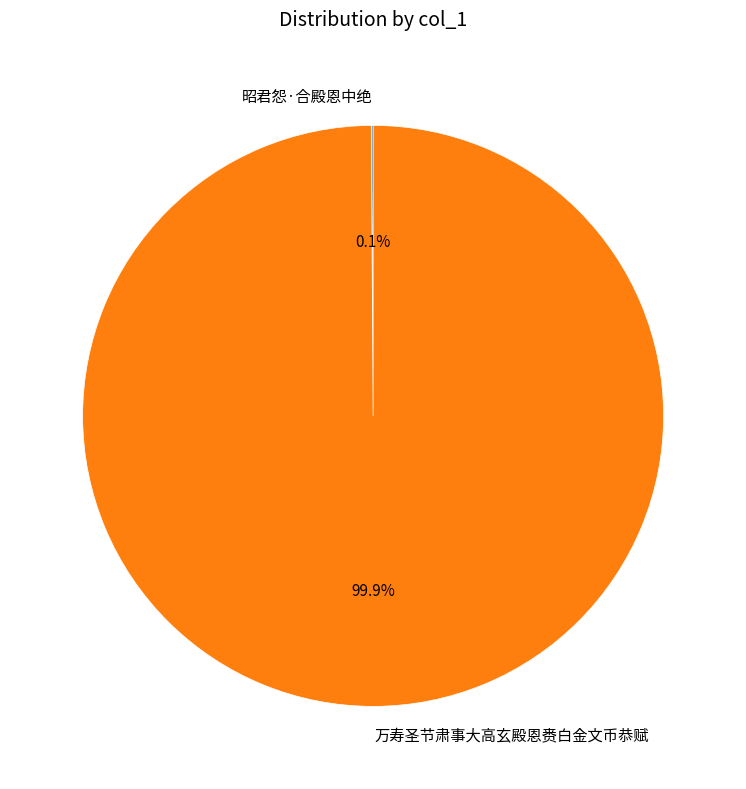

What is the largest slice in the pie chart?

万寿圣节肃事大高玄殿恩赉白金文币恭赋